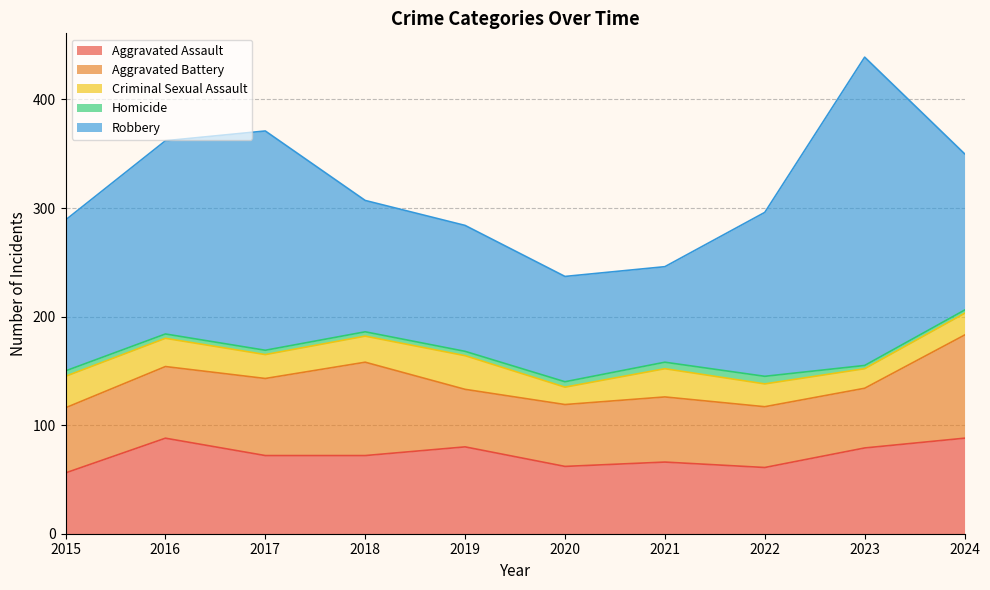

At which category does Homicide reach its first local peak?

2022